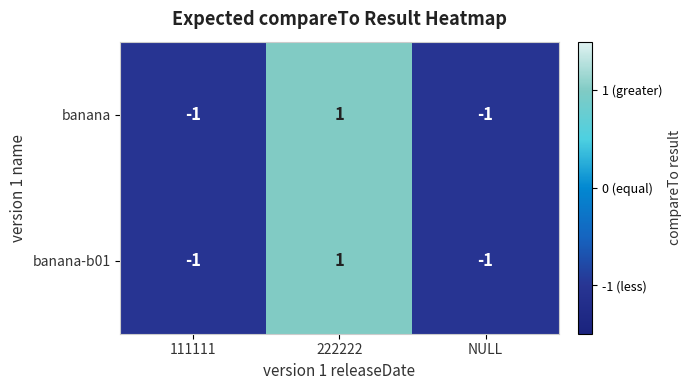

True or false: banana has a value of 1 at 222222.

True